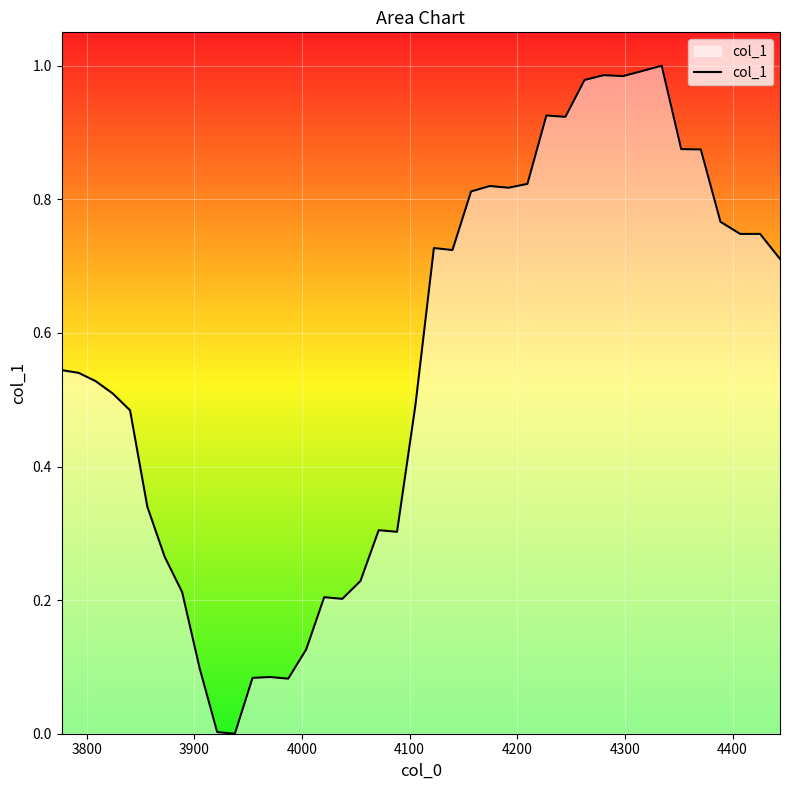

How many lines are shown in the chart?

1